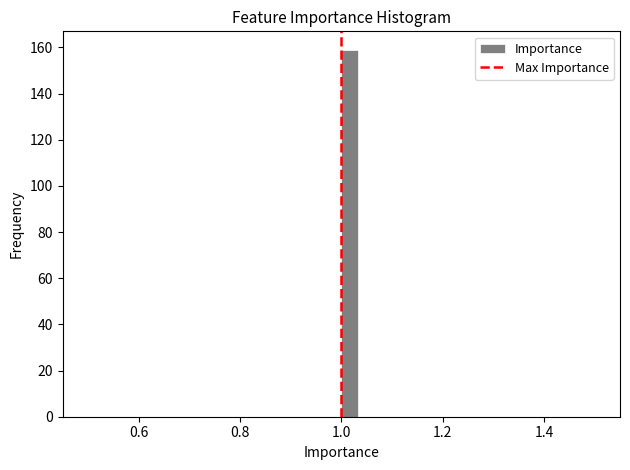

Around what value on the x-axis is the tallest bar? Give the approximate position of its centre, as read against the axis.

1.02